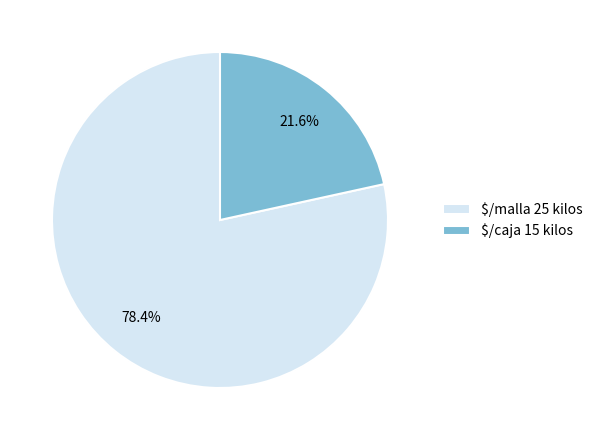

What percentage is NOT represented by $/caja 15 kilos?

78.4%